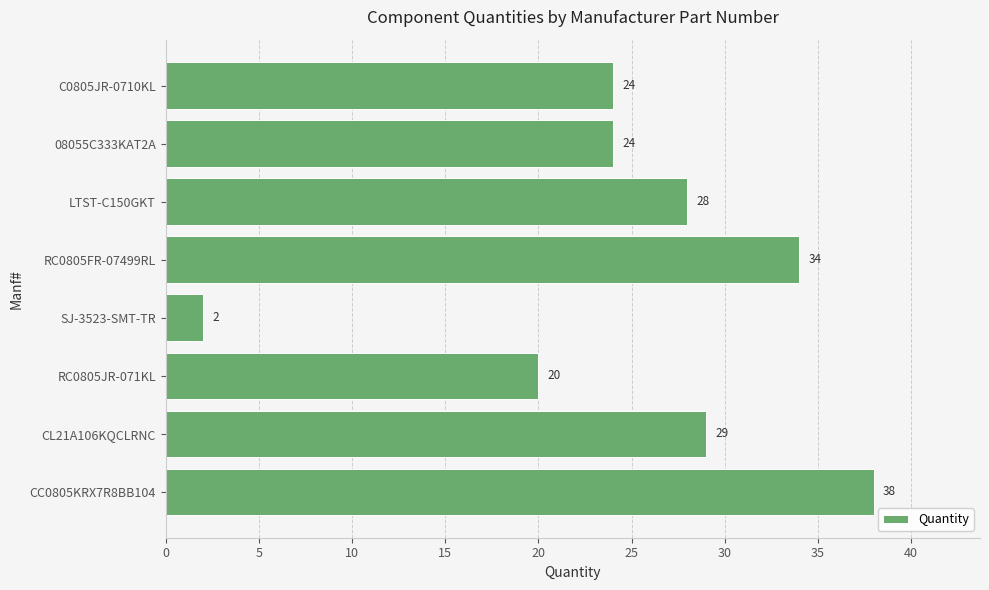

True or false: the data shows 20 at RC0805JR-071KL.

True